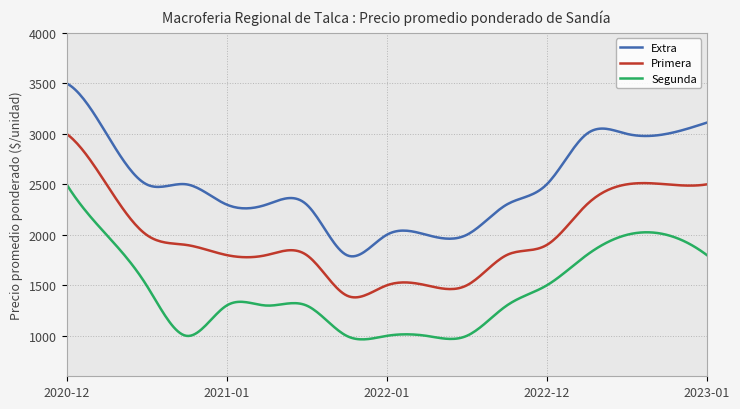

Which series has the largest total across all categories?

Extra